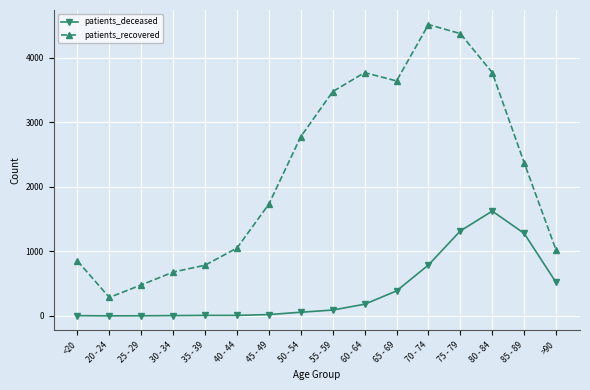

At which category does patients_recovered reach its first local valley?

20 - 24